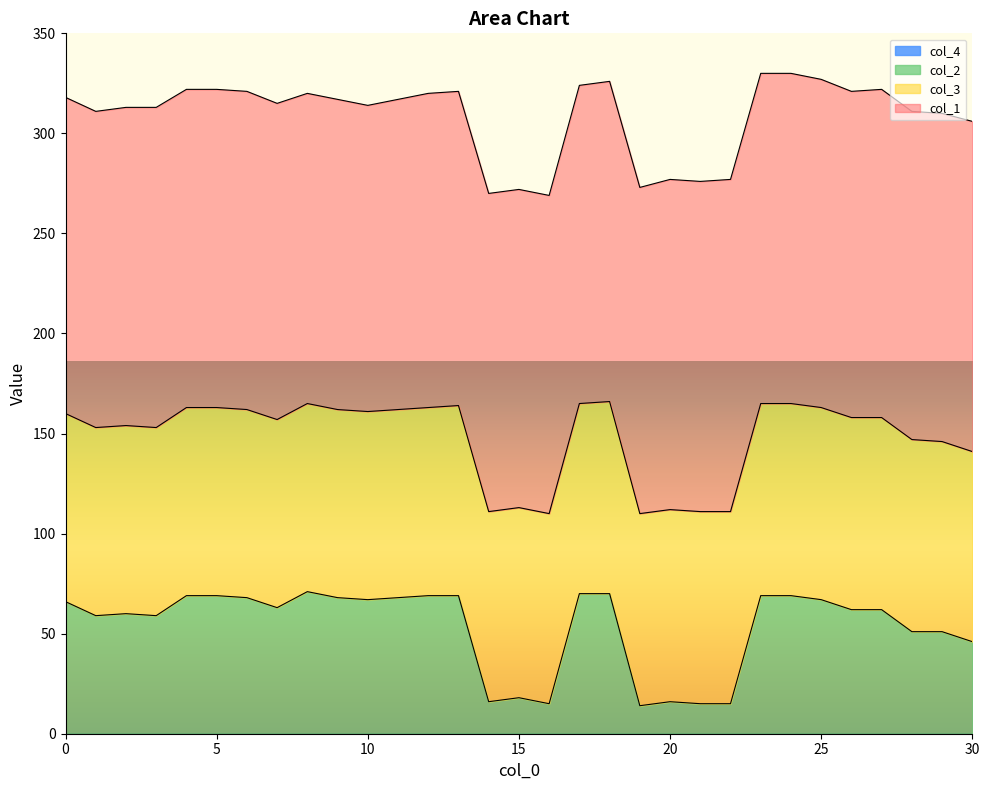

Does the chart display data point markers on the line(s)?

No